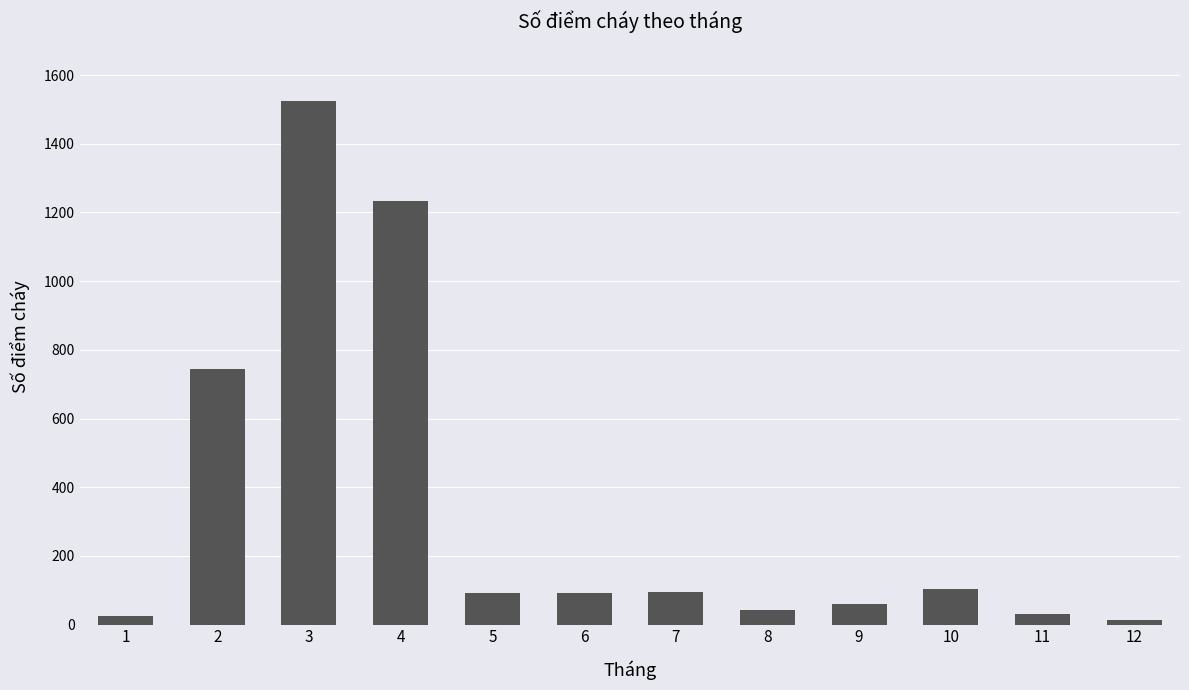

What is the difference between the maximum and minimum values?

1511